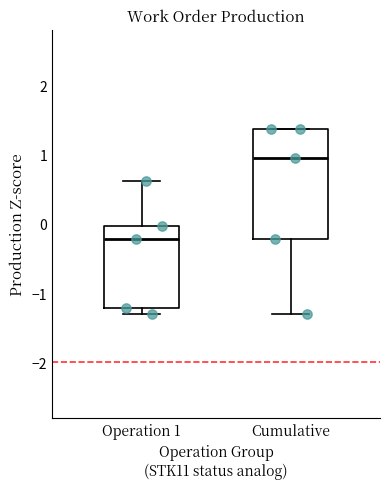

Where is the upper edge of the box for Operation 1 on the y-axis? The values are not printed on the chart, so give them approximately, as read against the axis.

0.0